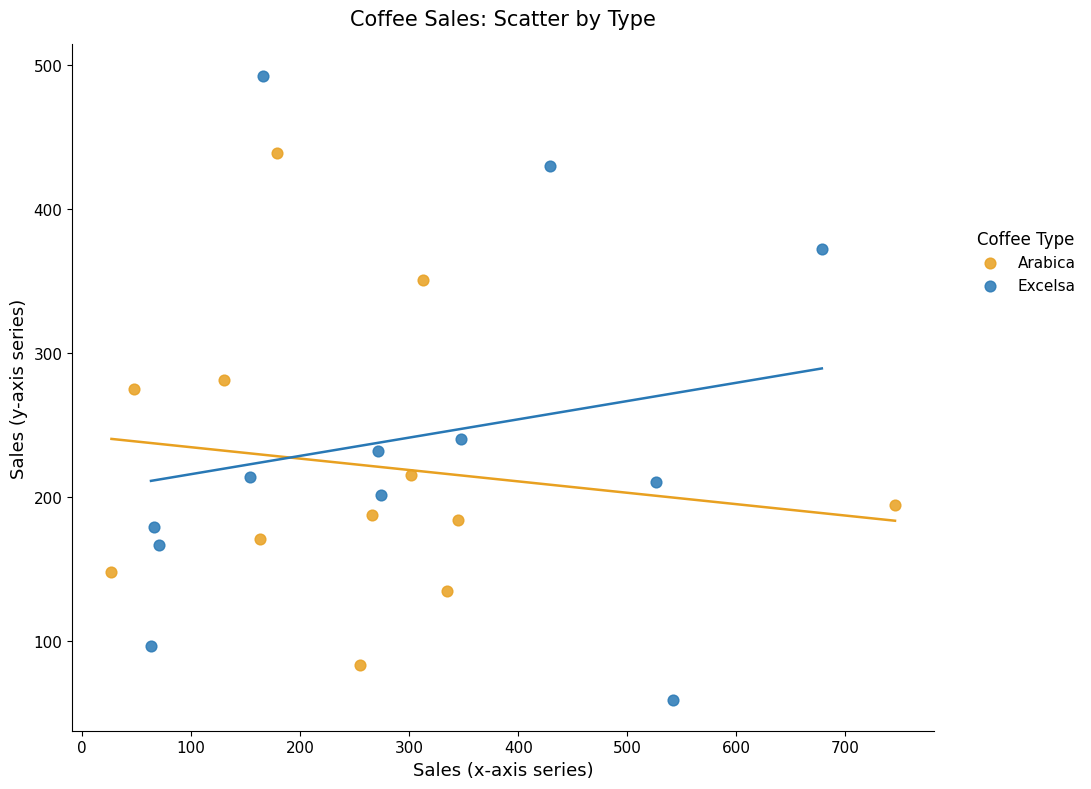

Which series has the largest Y range (max minus min)?

Excelsa